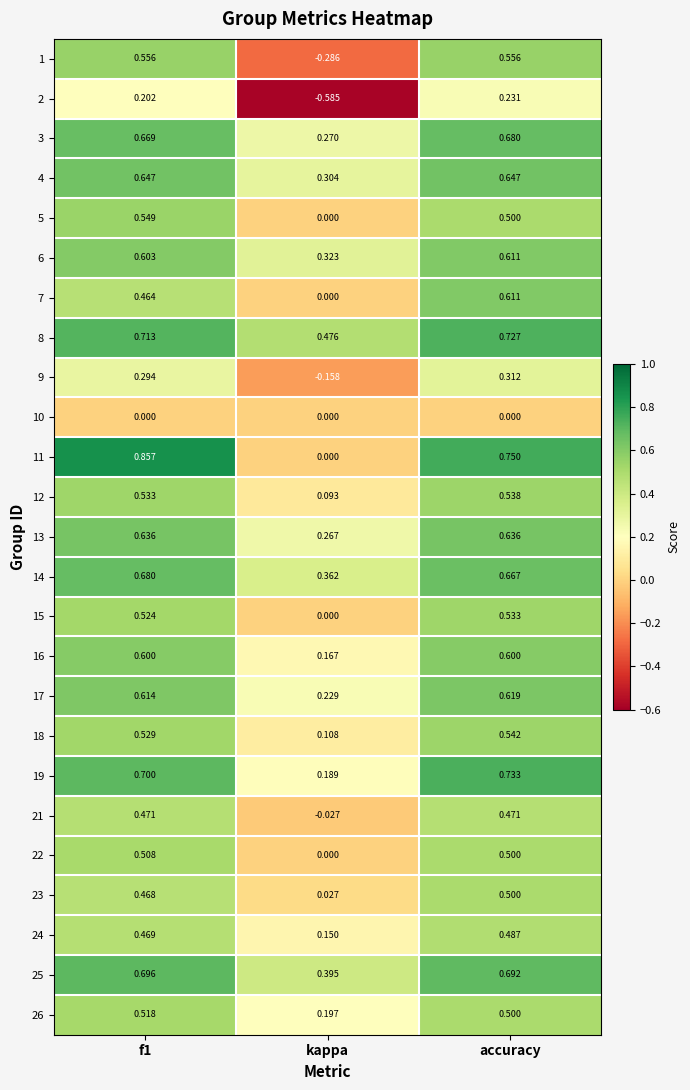

Which category has the lowest value across all series?

kappa